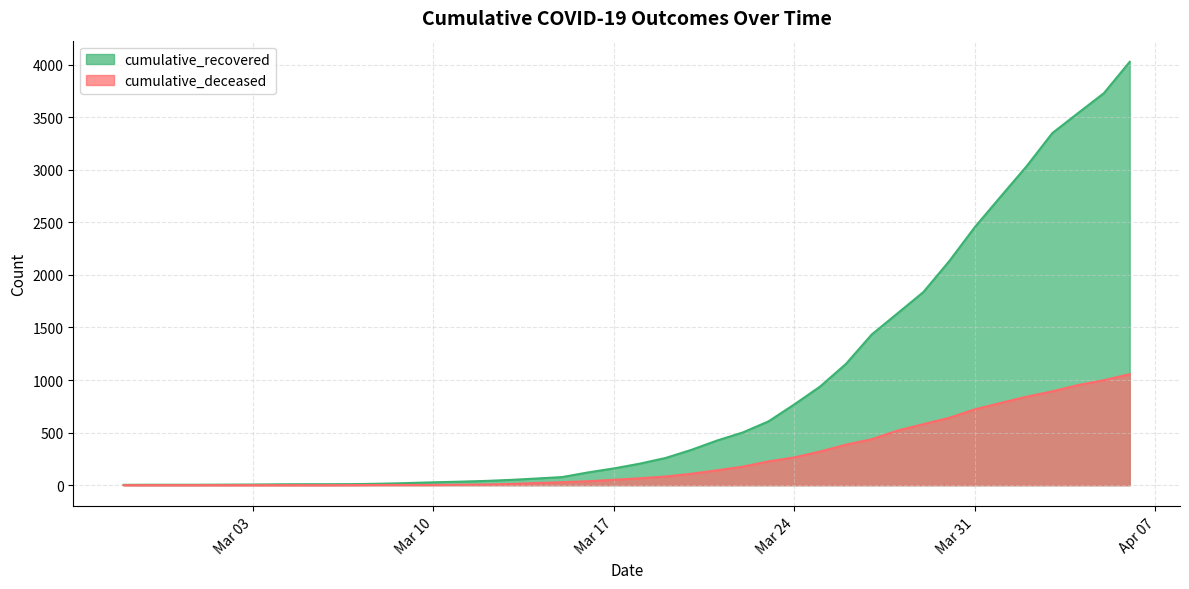

What is the minimum value for cumulative_recovered?

3